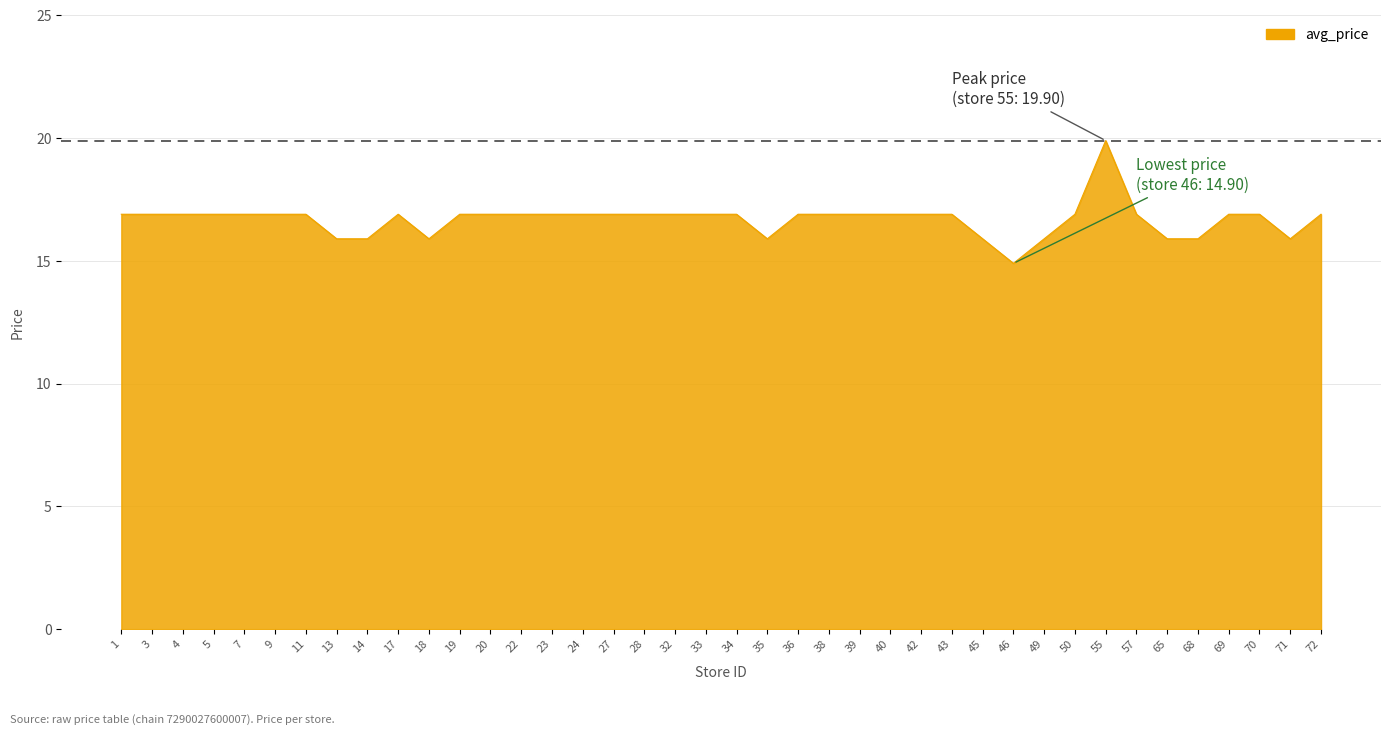

The chart shows a value of 25.0 at 3. True or false?

False